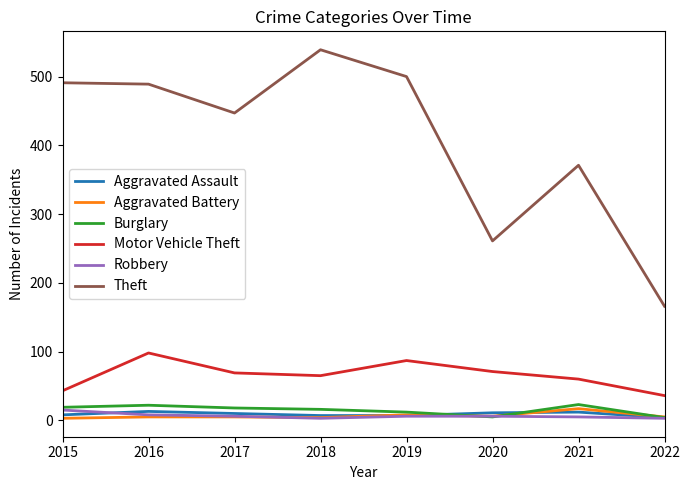

True or false: Burglary and Theft intersect in this chart.

False